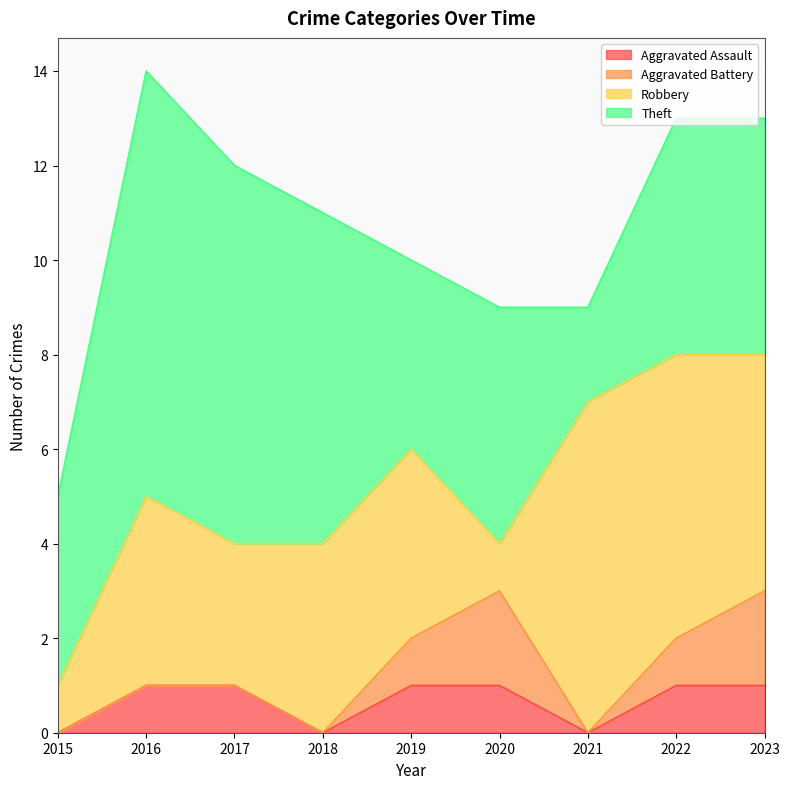

True or false: Aggravated Battery has a value of 1 at 2016.

False